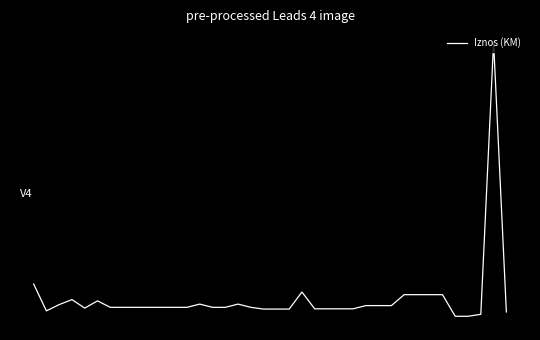

Reading left to right, transcribe all the data shown in this chart.

0=-0.8	1=-1.0	2=-0.9	3=-0.9	4=-0.9	5=-0.9	6=-0.9	7=-0.9	8=-0.9	9=-0.9	10=-0.9	11=-0.9	12=-0.9	13=-0.9	14=-0.9	15=-0.9	16=-0.9	17=-0.9	18=-0.9	19=-0.9	20=-0.9	21=-0.8	22=-0.9	23=-0.9	24=-0.9	25=-0.9	26=-0.9	27=-0.9	28=-0.9	29=-0.8	30=-0.8	31=-0.8	32=-0.8	33=-1.0	34=-1.0	35=-1.0	36=1.0	37=-1.0